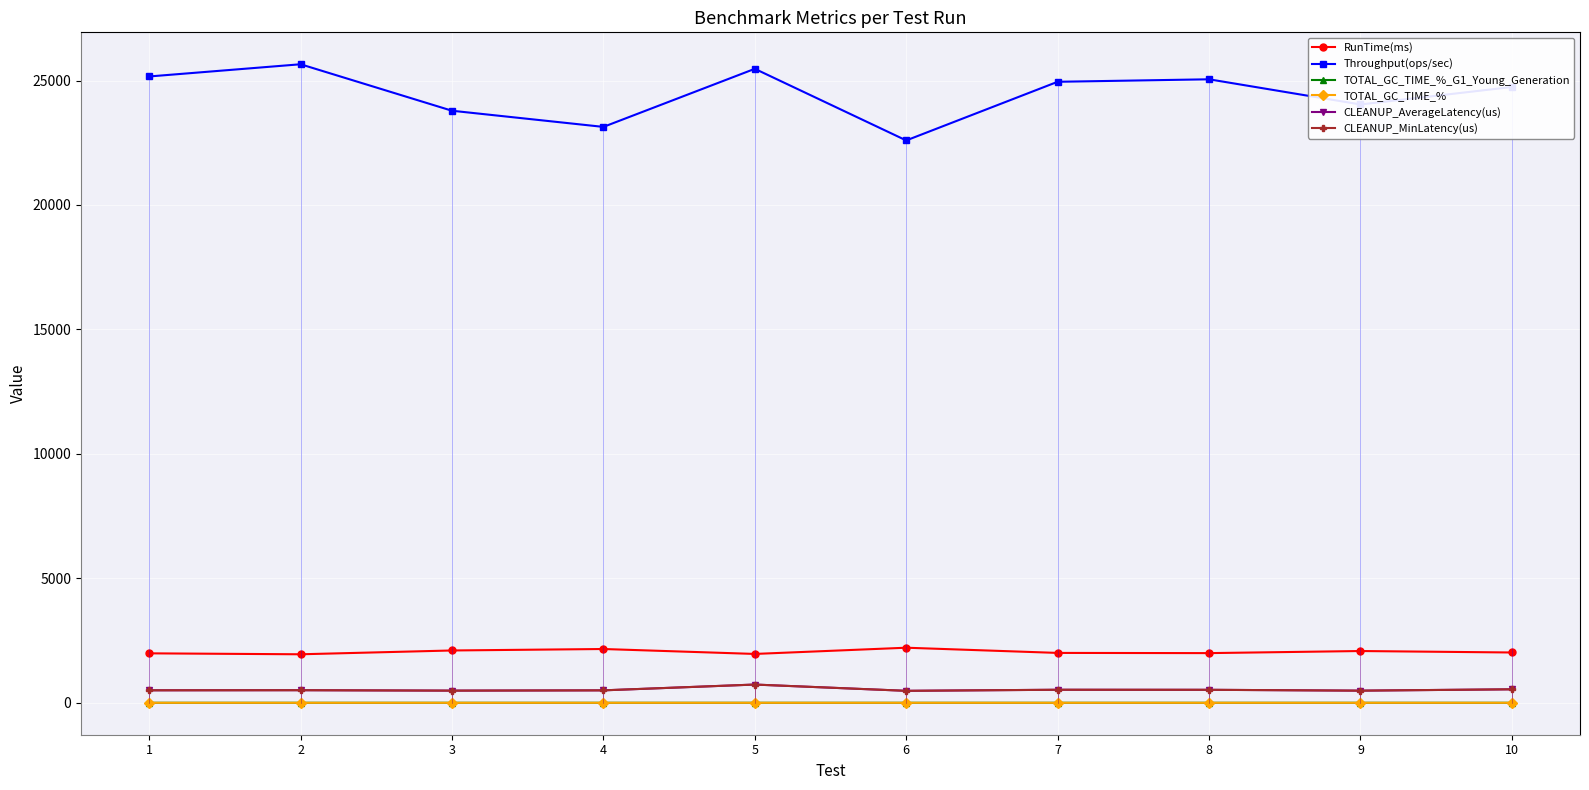

Is it true that Throughput(ops/sec) equals 41366.7 at 10?

False